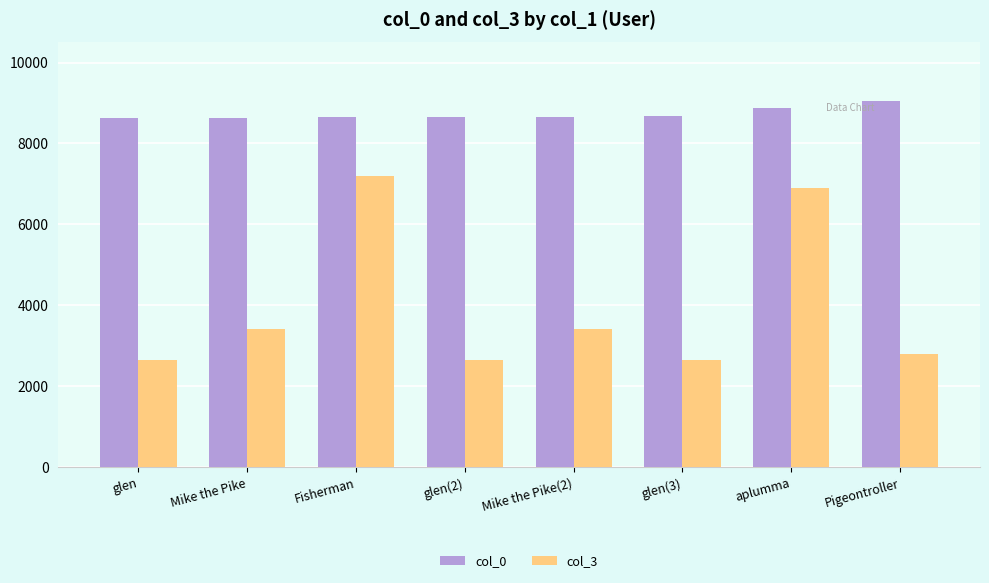

How many groups of bars are there?

8